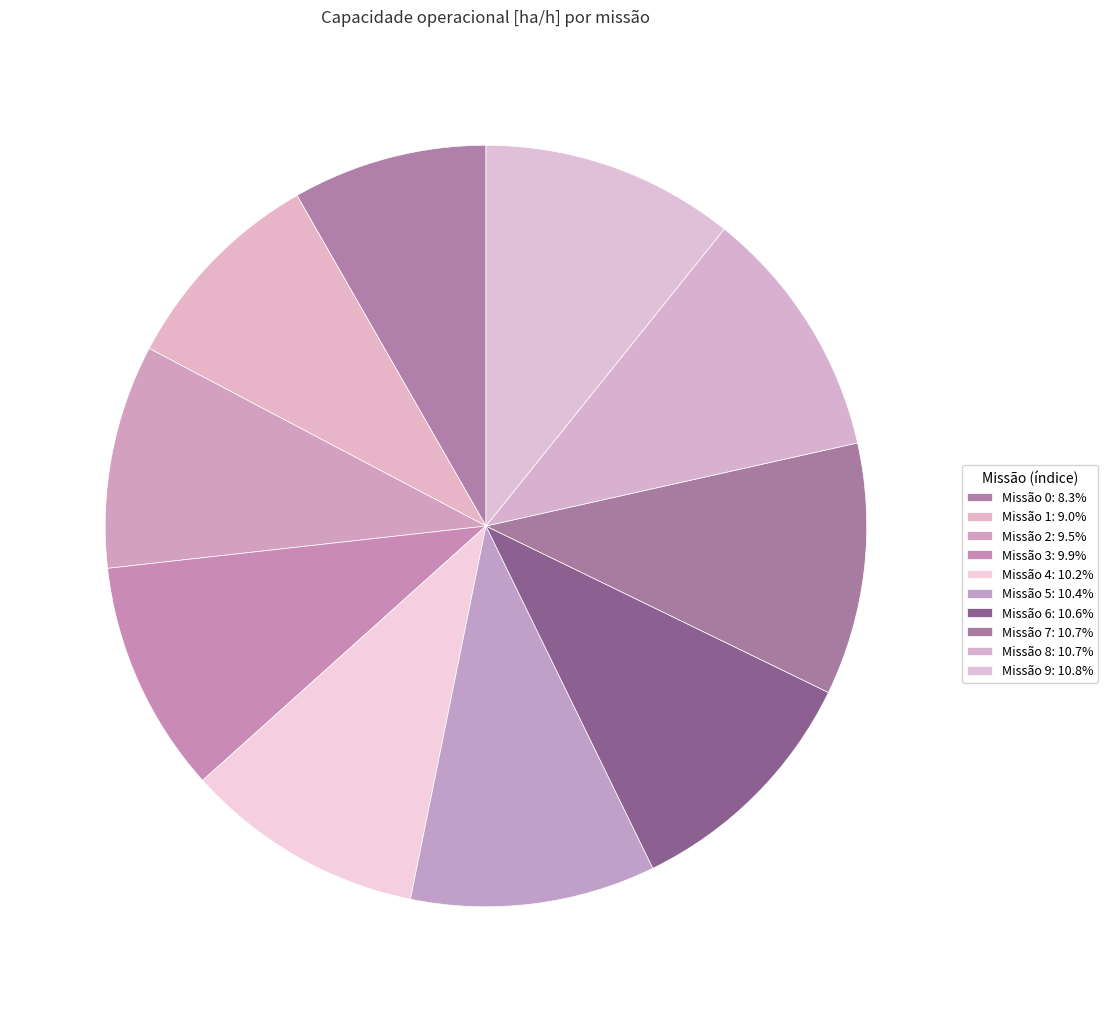

Is there any slice that represents more than half of the pie?

No